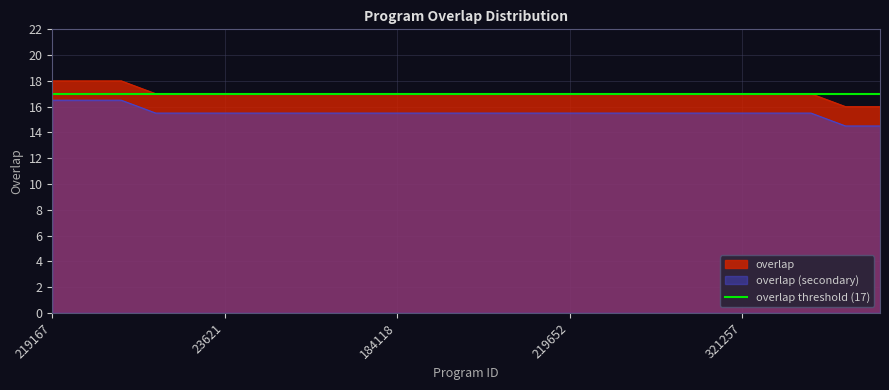

What is the difference between the values at 276158 and 11057?

1